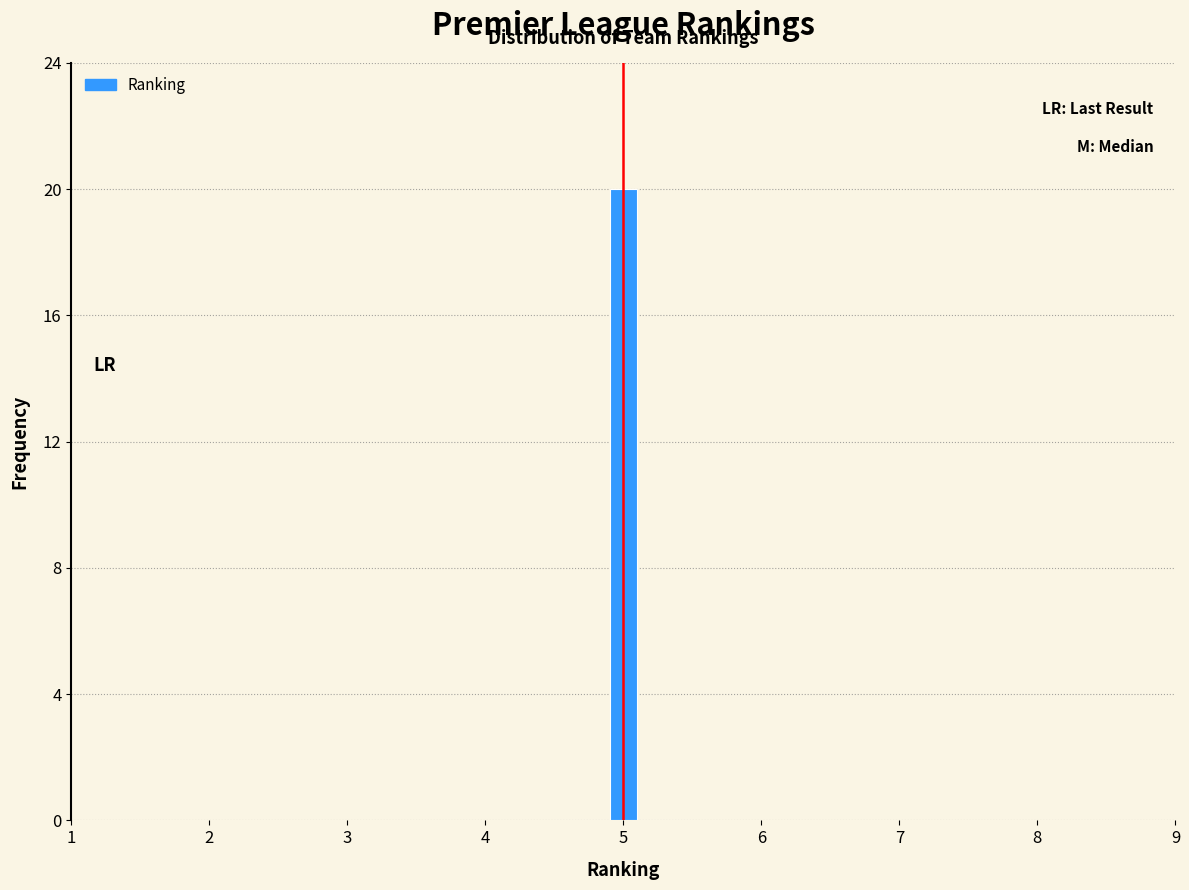

Read against the x-axis, roughly where is the centre of the tallest bar?

5.0